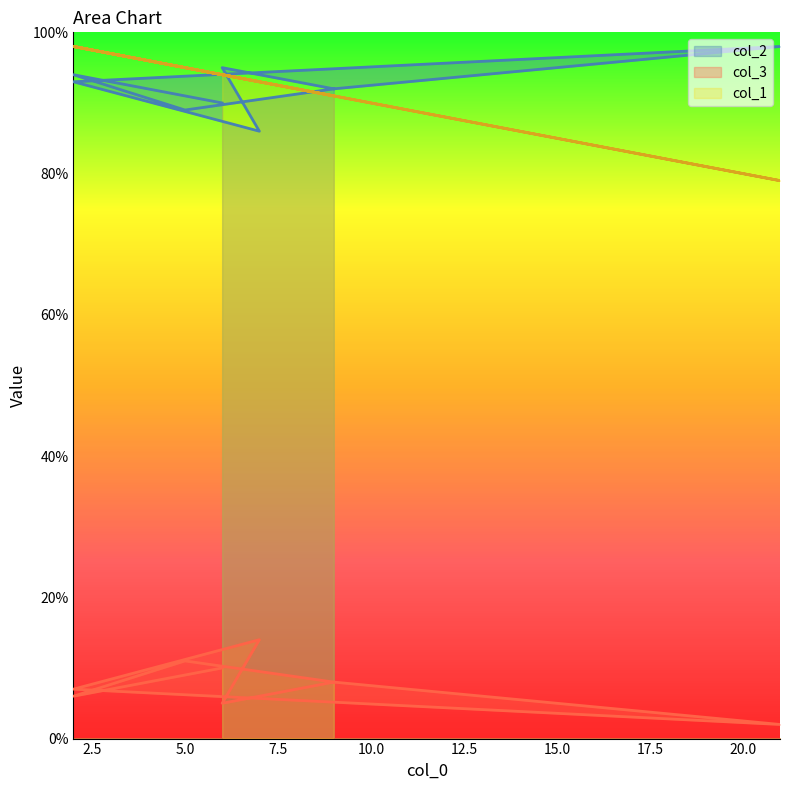

How many interior local valleys does the col_3 series have?

3